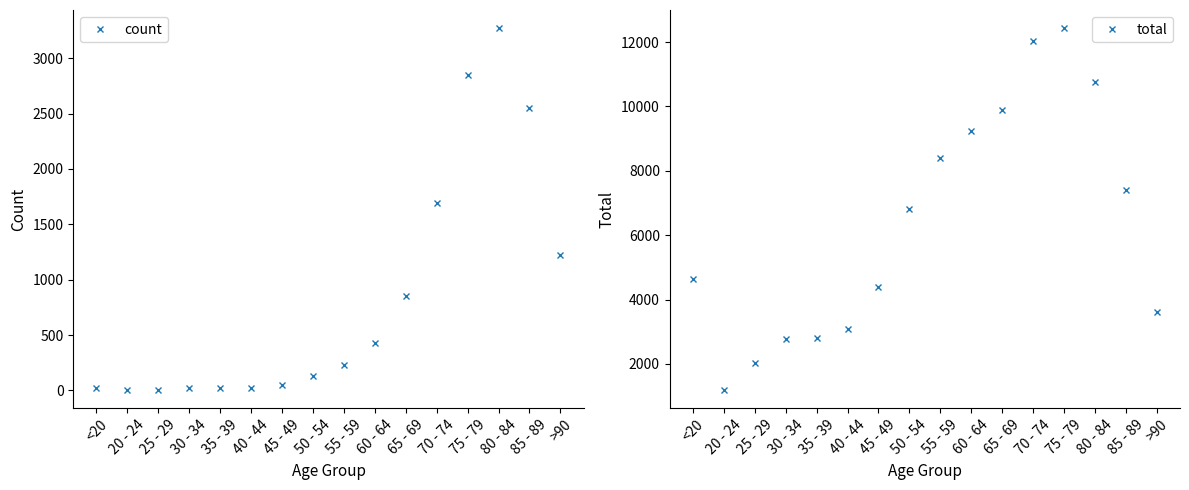

What is the sum of the count values at 30 - 34 and >90?

1241